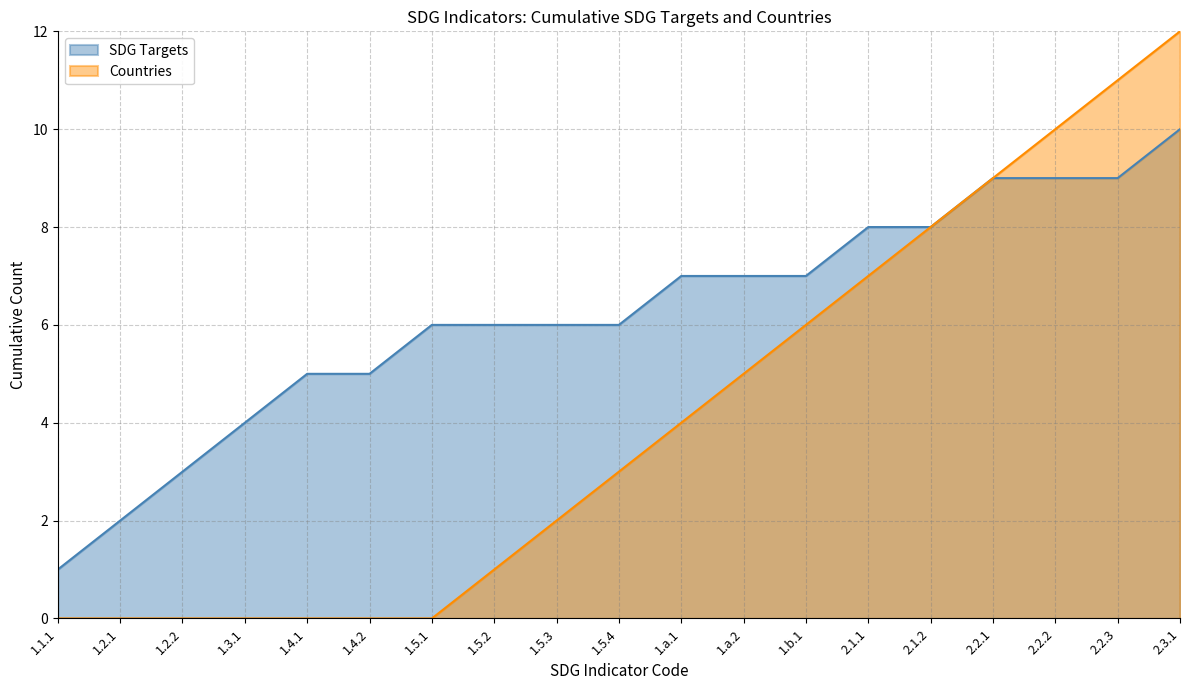

At which category is the sum across all series the highest?

2.3.1